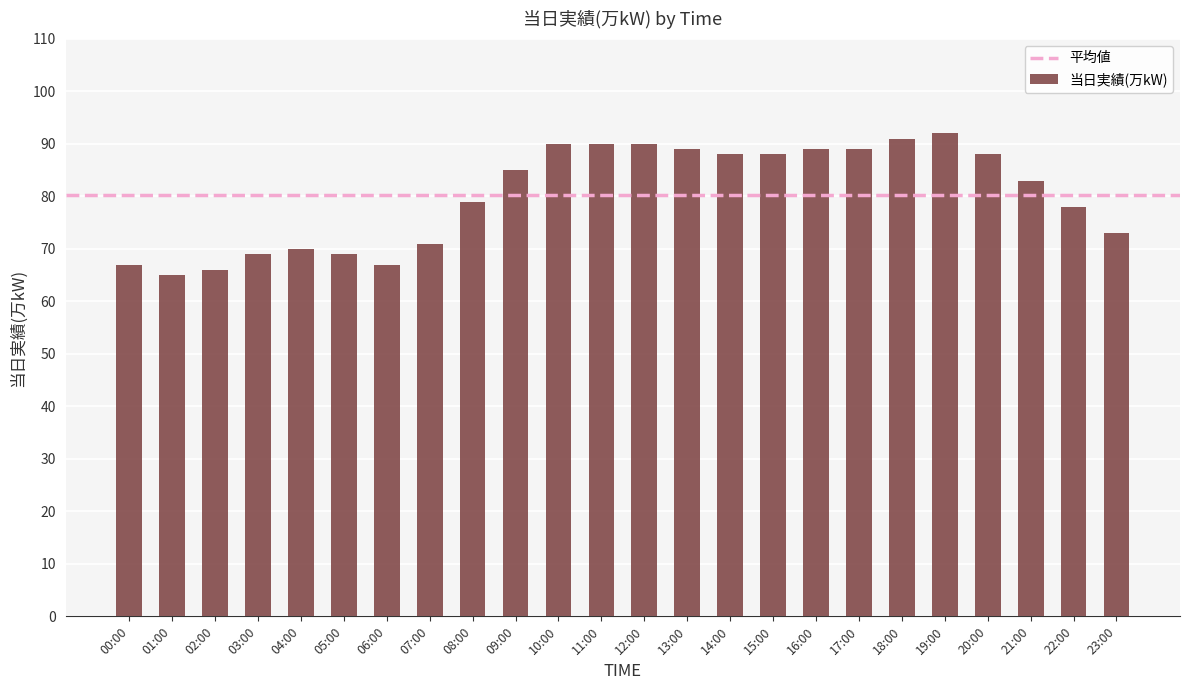

What is the change in value from 17:00 to 20:00?

-1